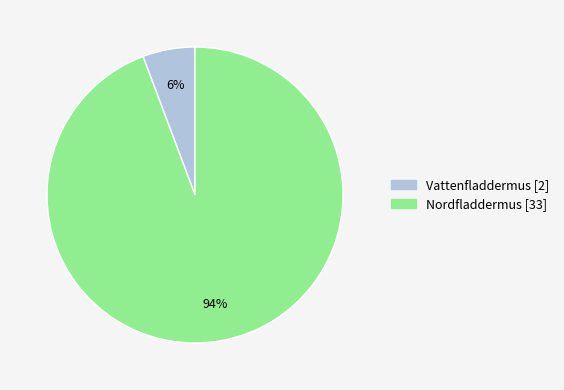

To the nearest percent, what percentage of the pie is Vattenfladdermus [2]?

6%